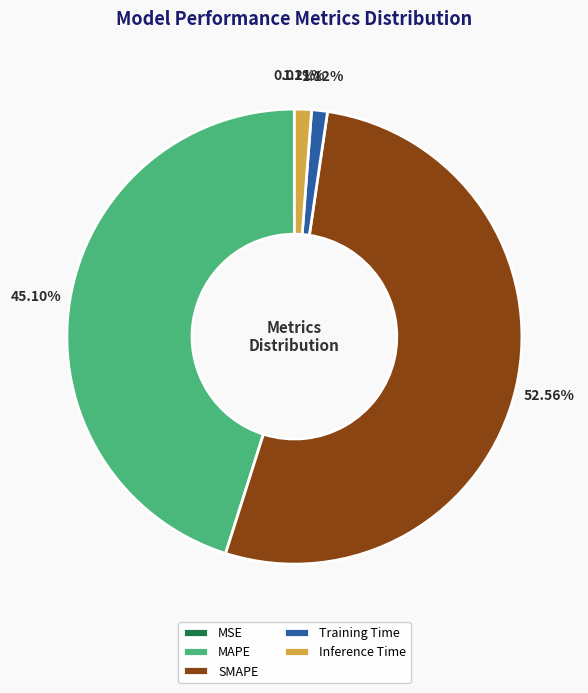

True or false: Inference Time accounts for 15% of the total.

False